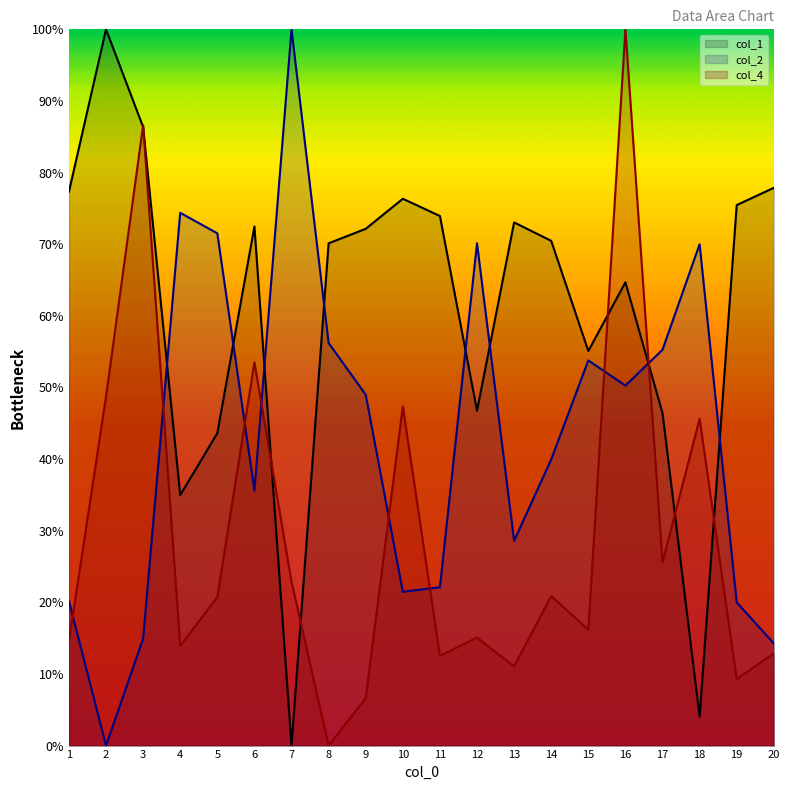

What value does the col_1 series have at 11?

0.7